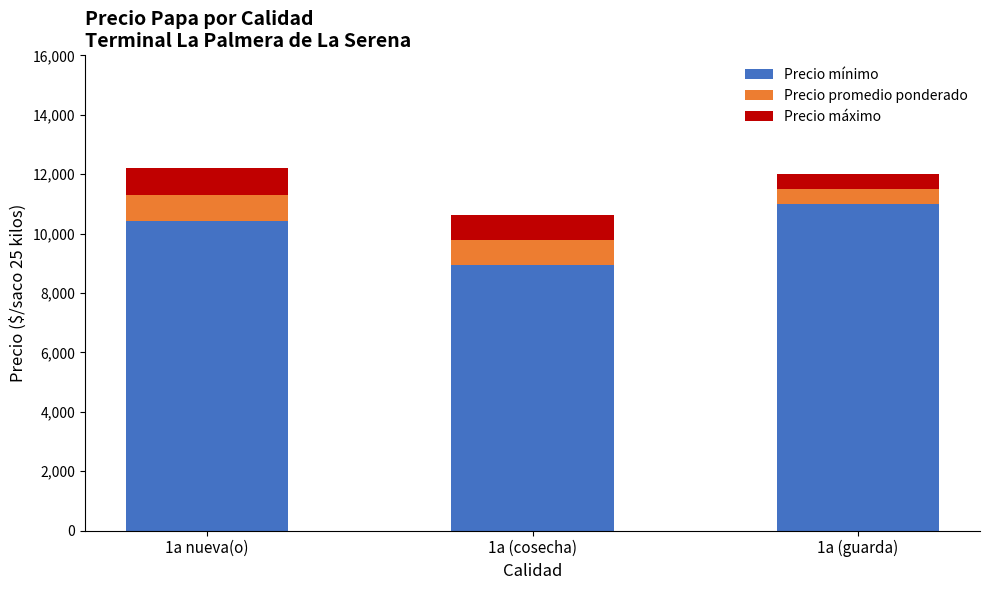

List the labels in order of Precio mínimo value, largest first.

1a (guarda), 1a nueva(o), 1a (cosecha)